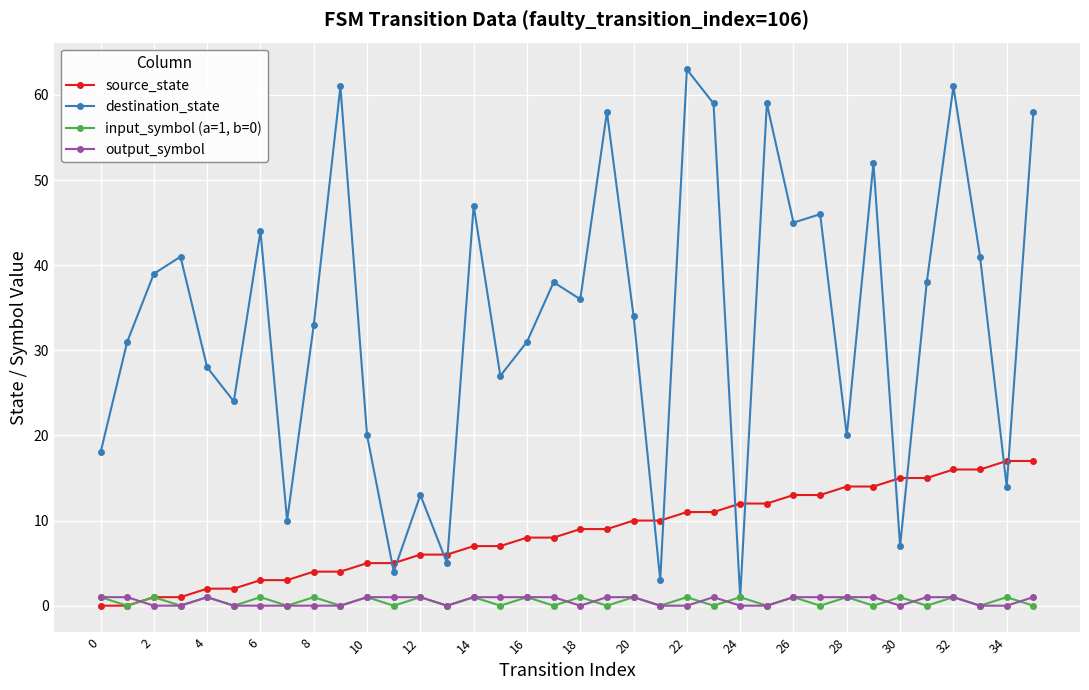

Which series has the widest spread of values?

destination_state